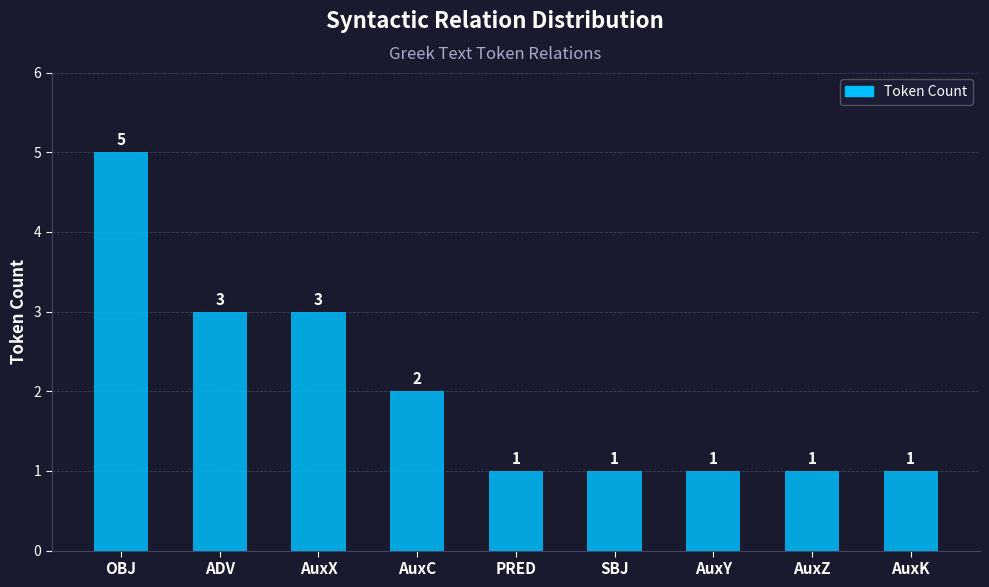

Is it true that the value at AuxZ is 0?

False